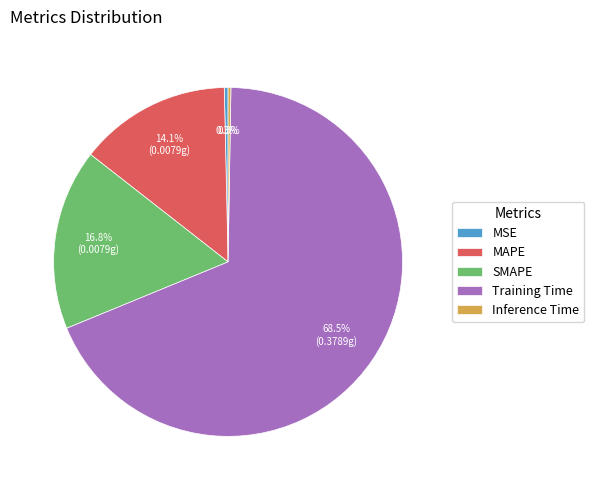

Which category accounts for the majority?

Training Time